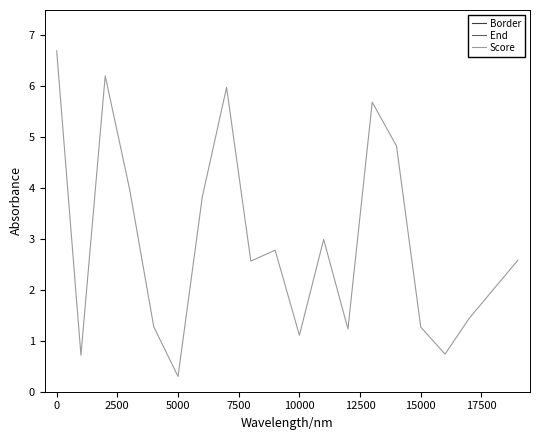

What is the highest value of the Score series?

6.7